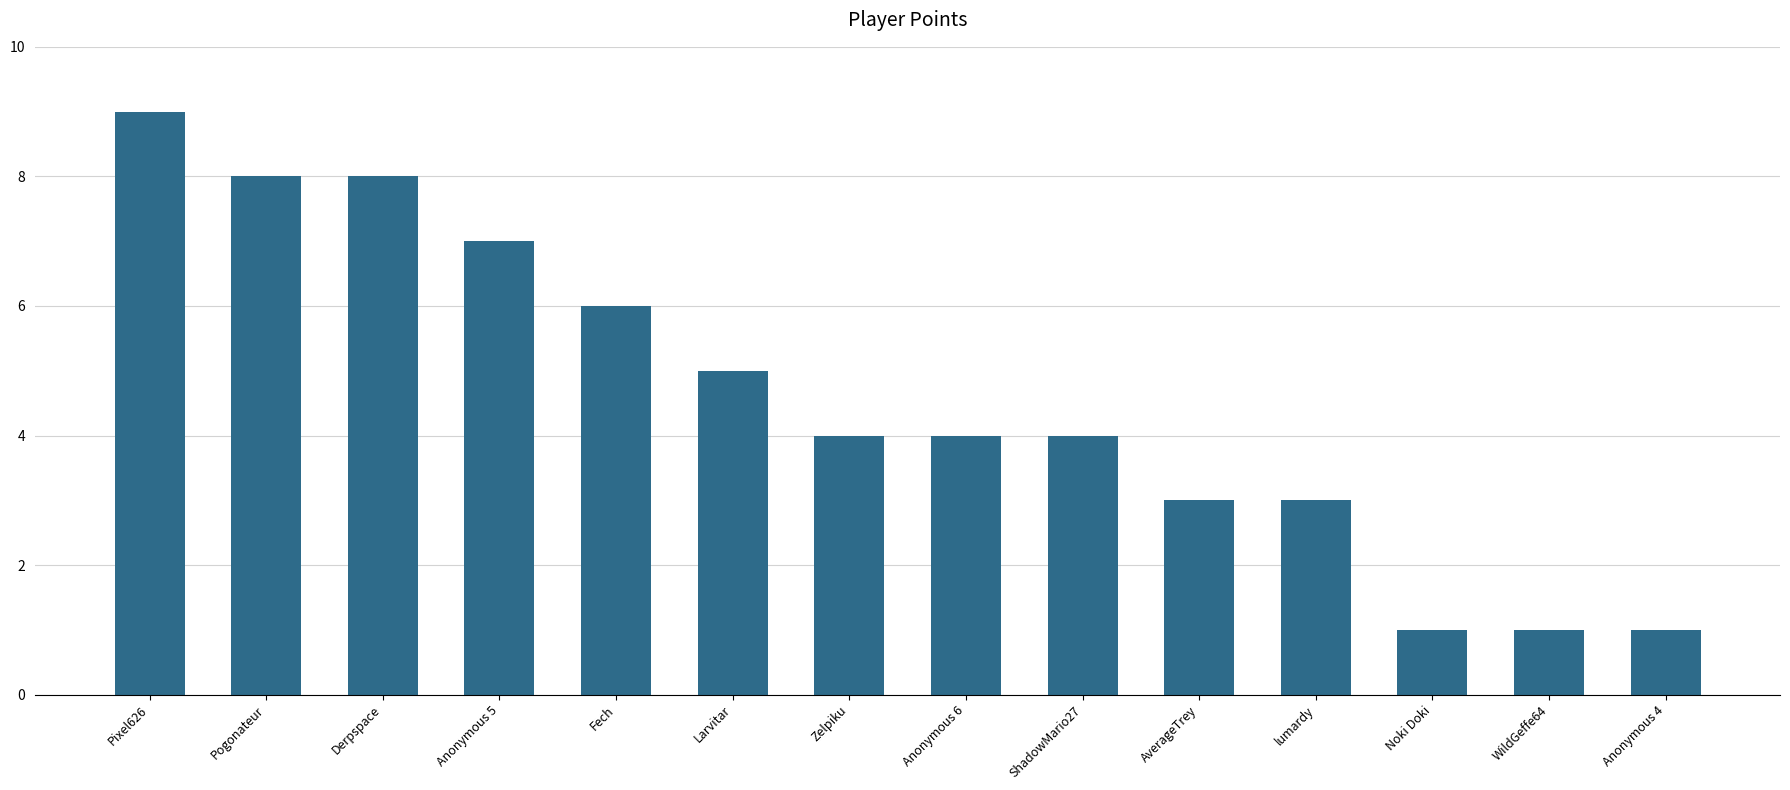

Which category has the highest value across all series?

Pixel626